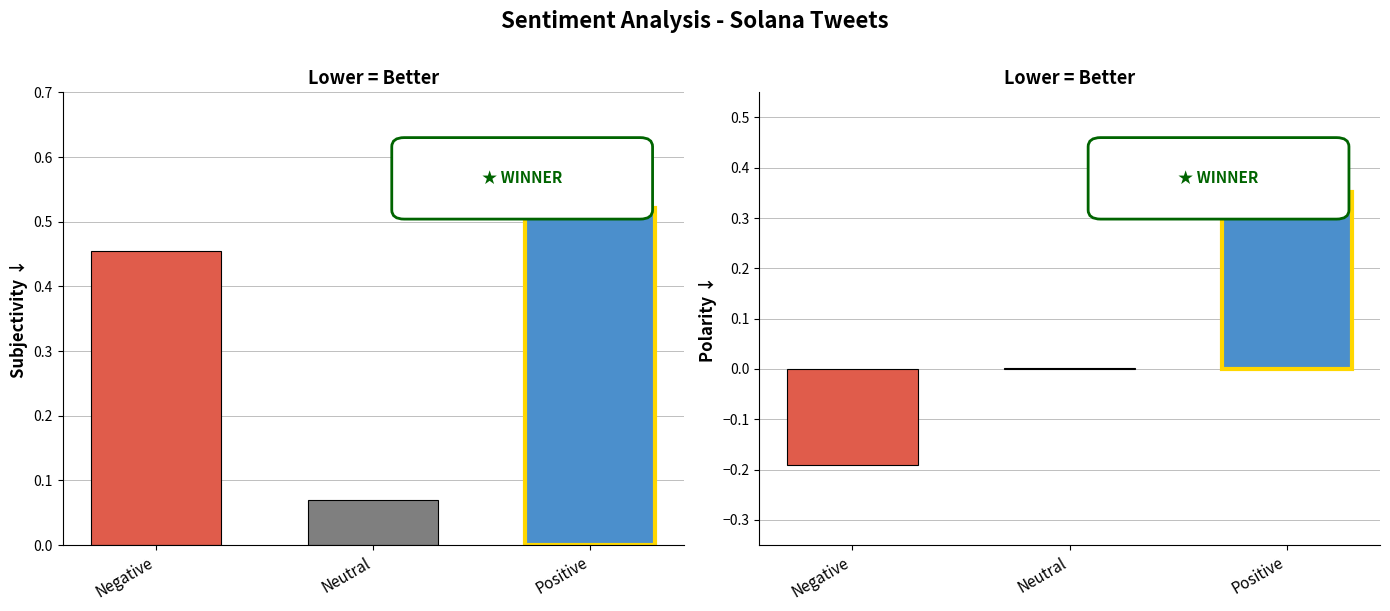

What is the sum of all Subjectivity values?

1.0